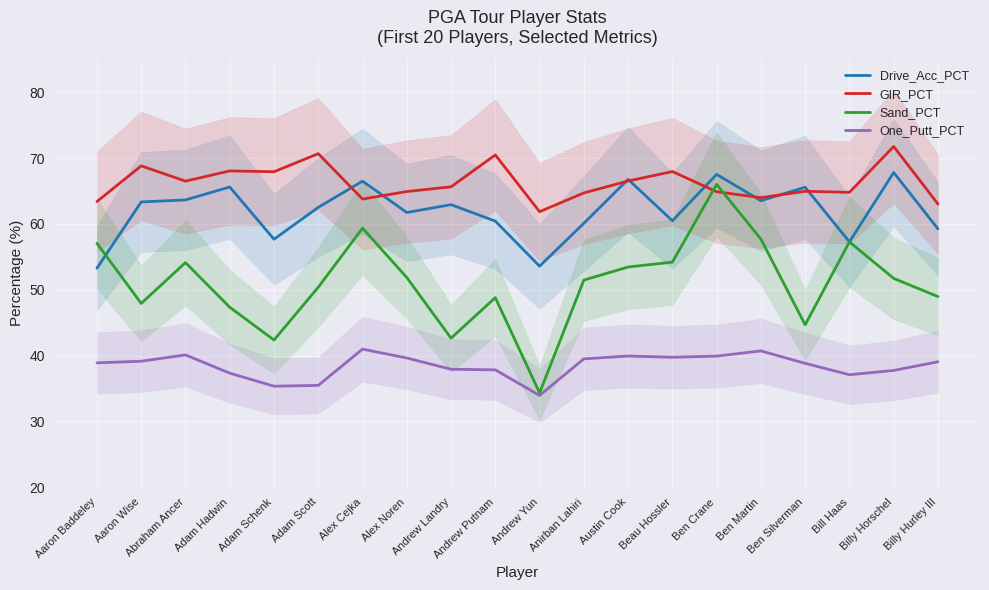

What is the highest value of the GIR_PCT series?

71.8